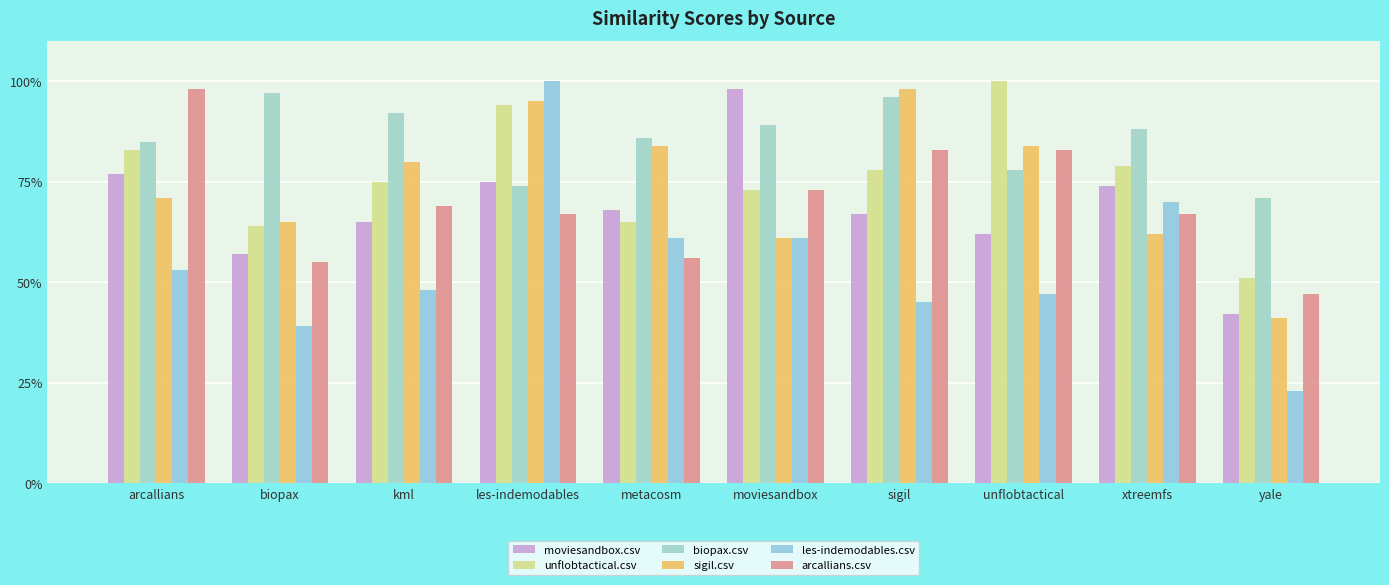

True or false: unflobtactical.csv has a value of 1.3 at arcallians.

False